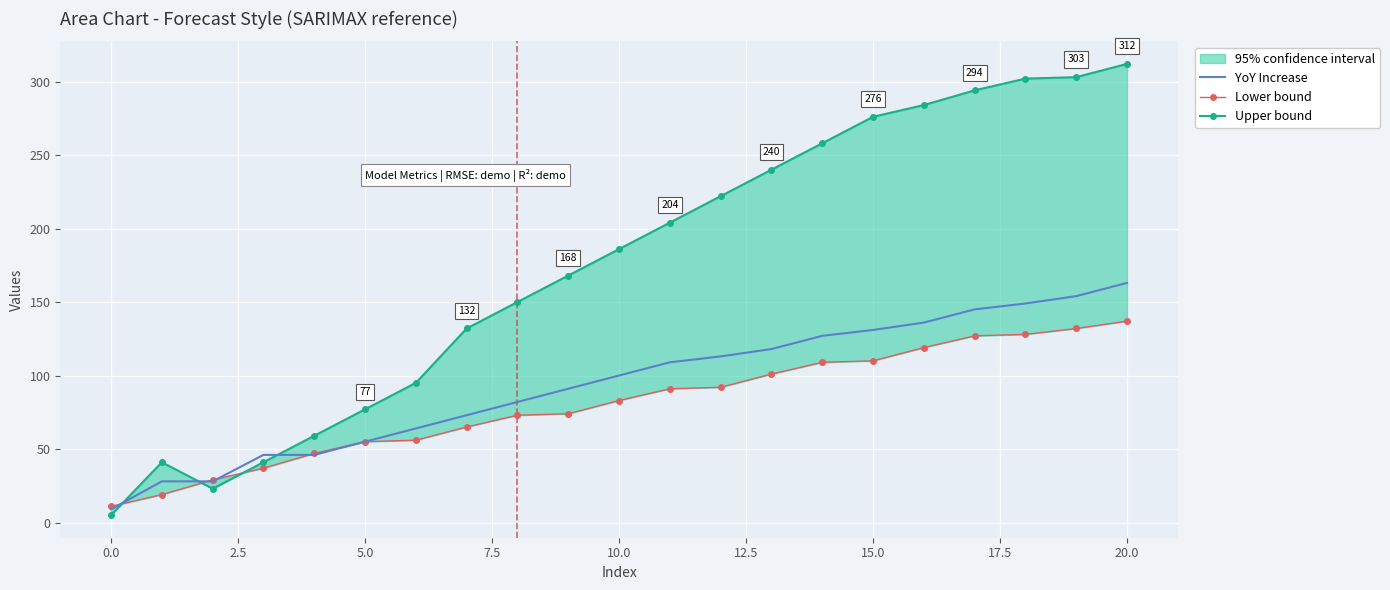

Which series changed the most between 12 and 18?

Upper bound